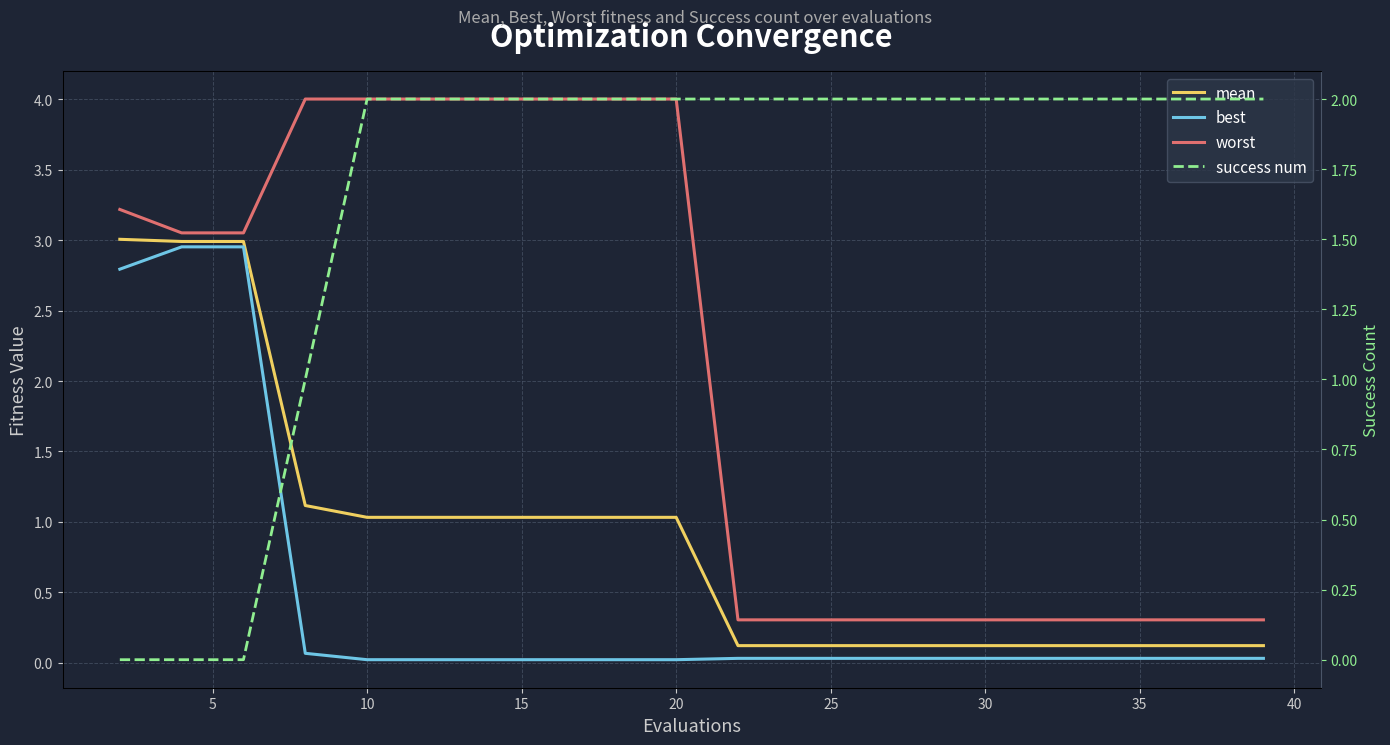

Is it true that worst equals 0.5 at 11?

False